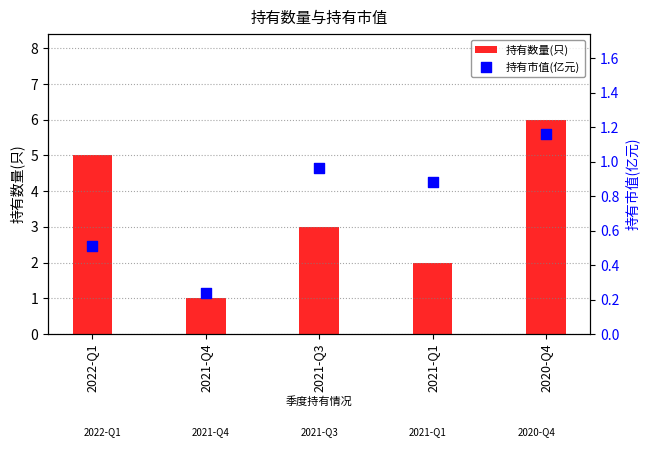

Which series contains the highest Y value?

持有数量(只)